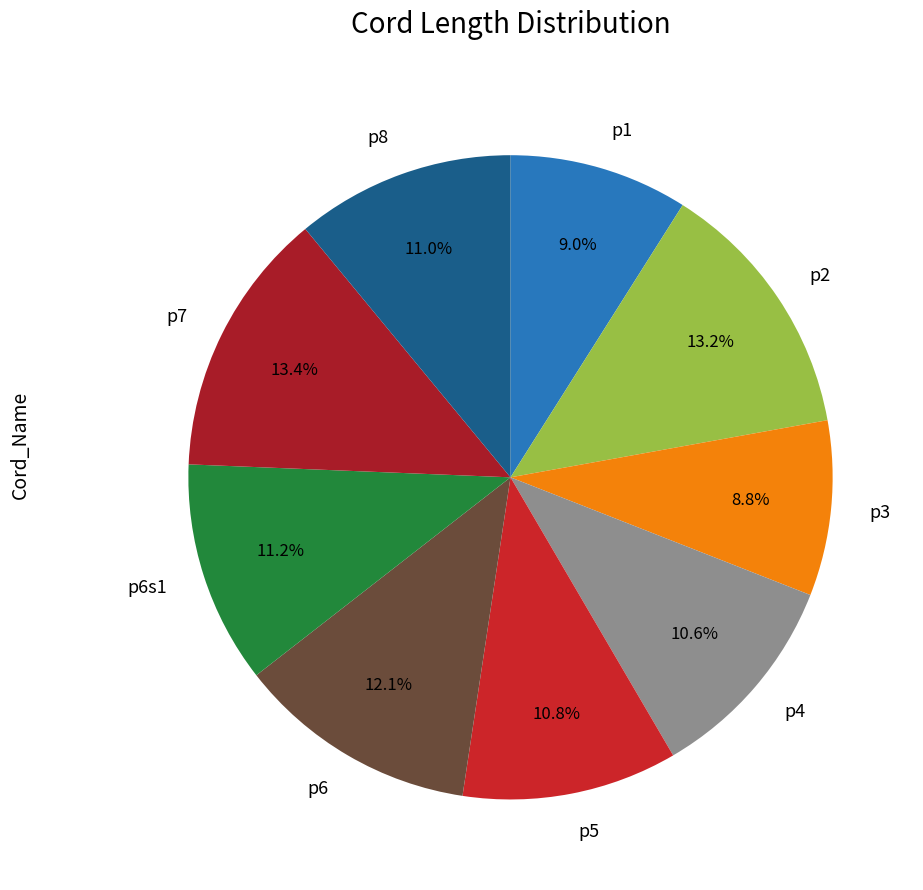

What percentage is the p7 slice, to the nearest percent?

13%